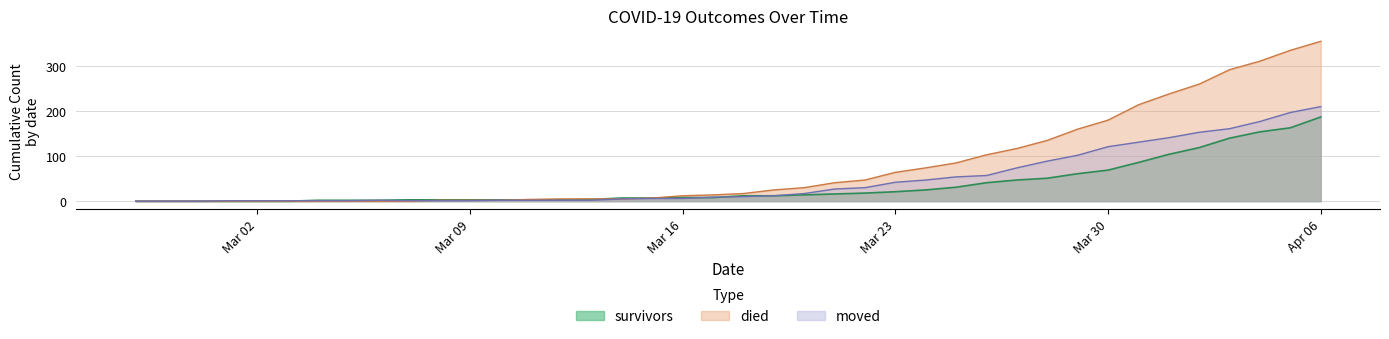

How many values in the died series are below 17?

20